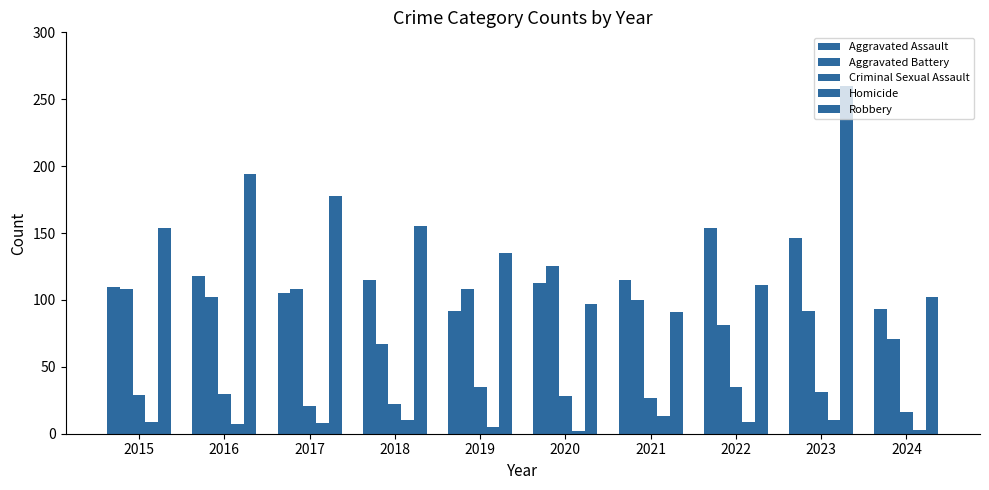

How many series are shown in this chart?

5